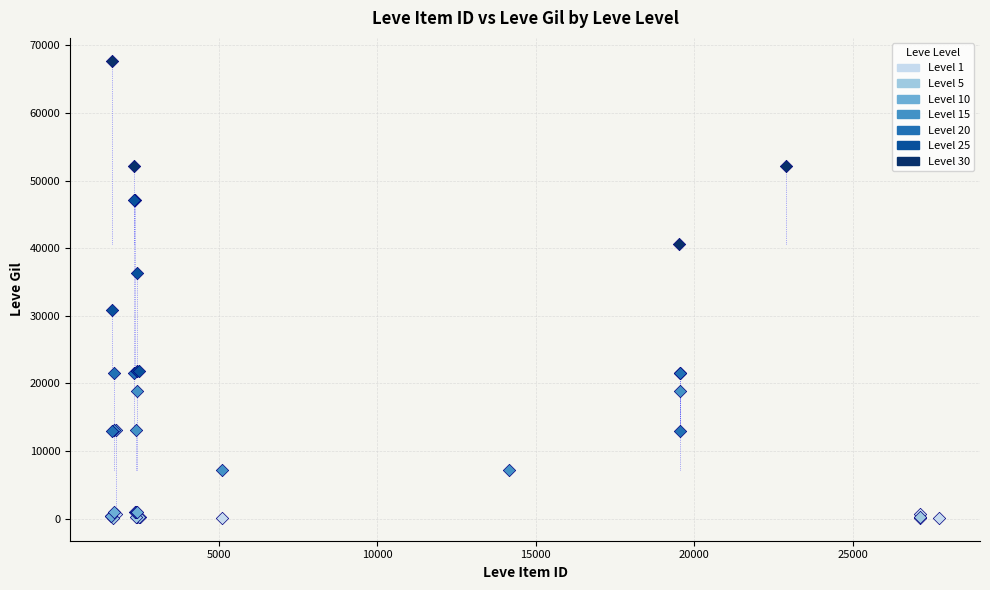

Which series has the widest spread of Y values?

Level 30